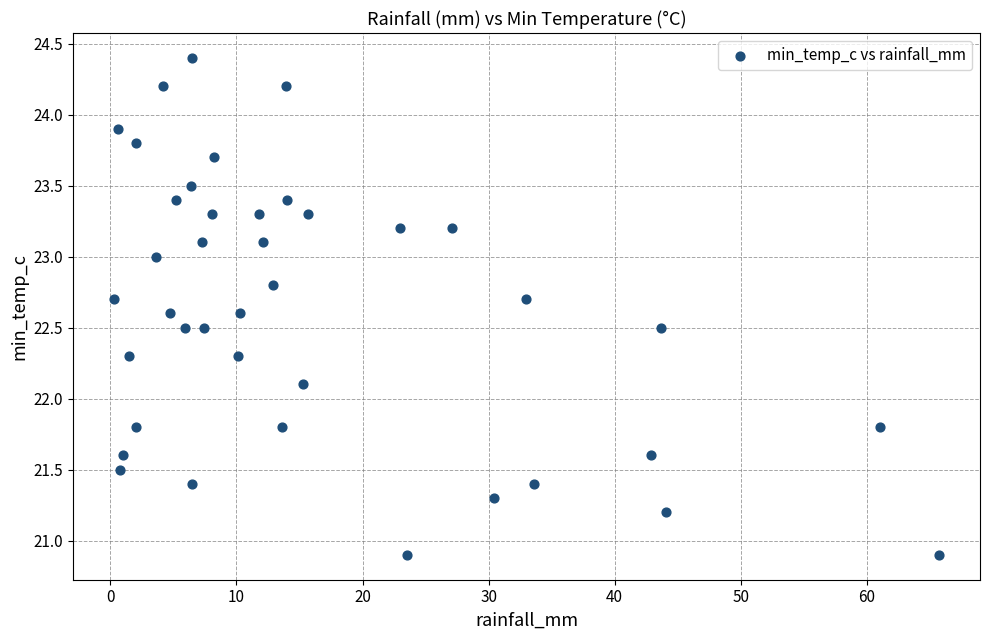

What is the range of X values (max minus min)?

65.4